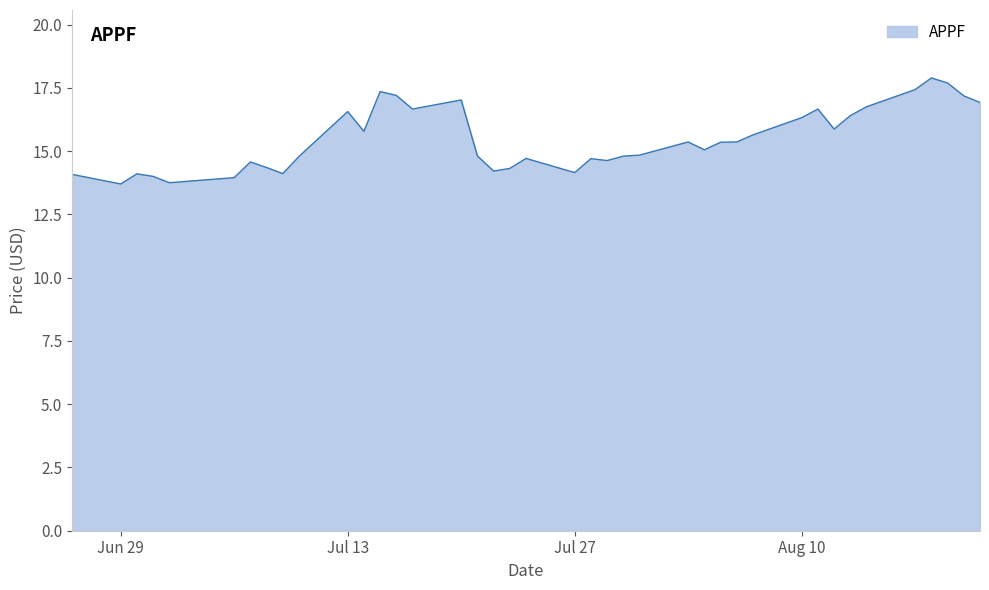

What is the minimum value shown in the chart?

13.7